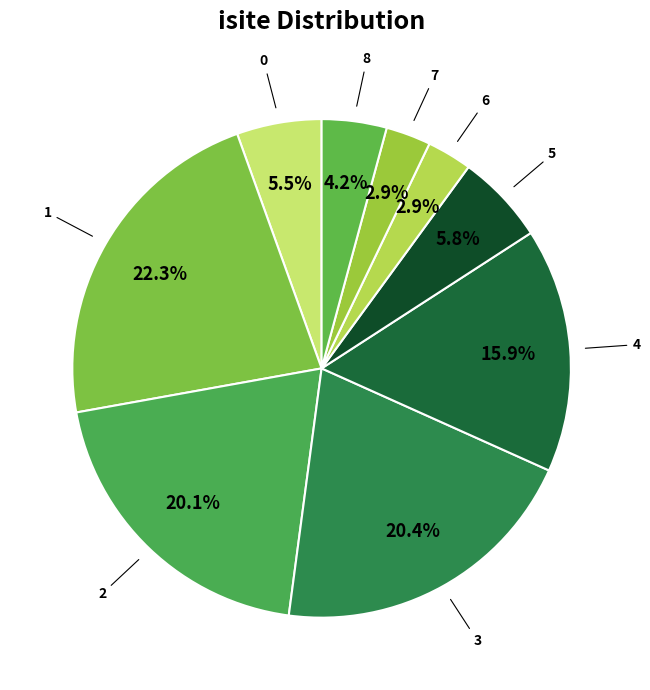

How much of the chart is everything except 8?

95.8%